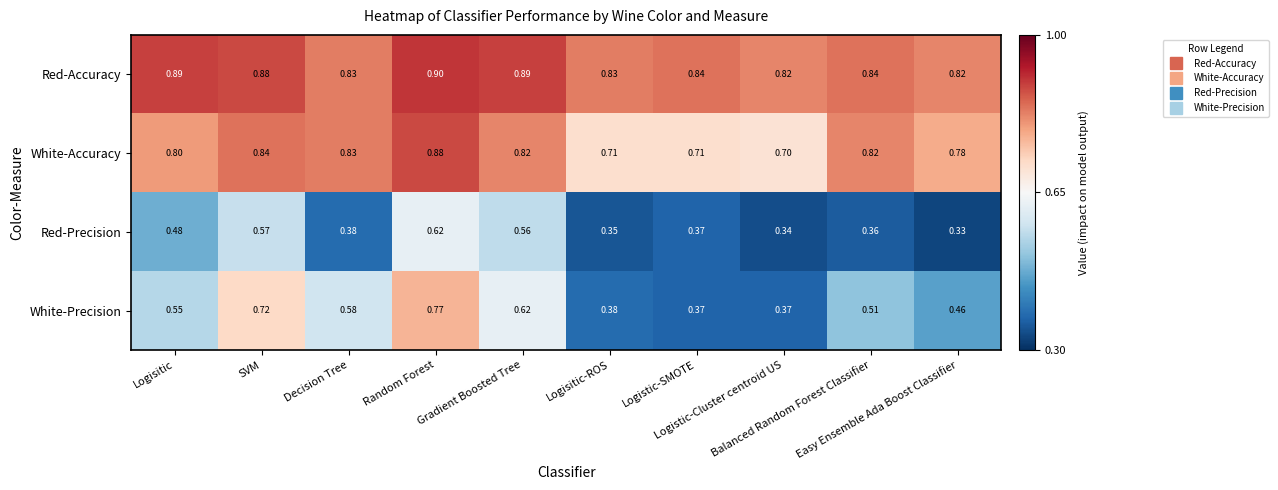

At which category does the chart reach its minimum across all series?

Easy Ensemble Ada Boost Classifier